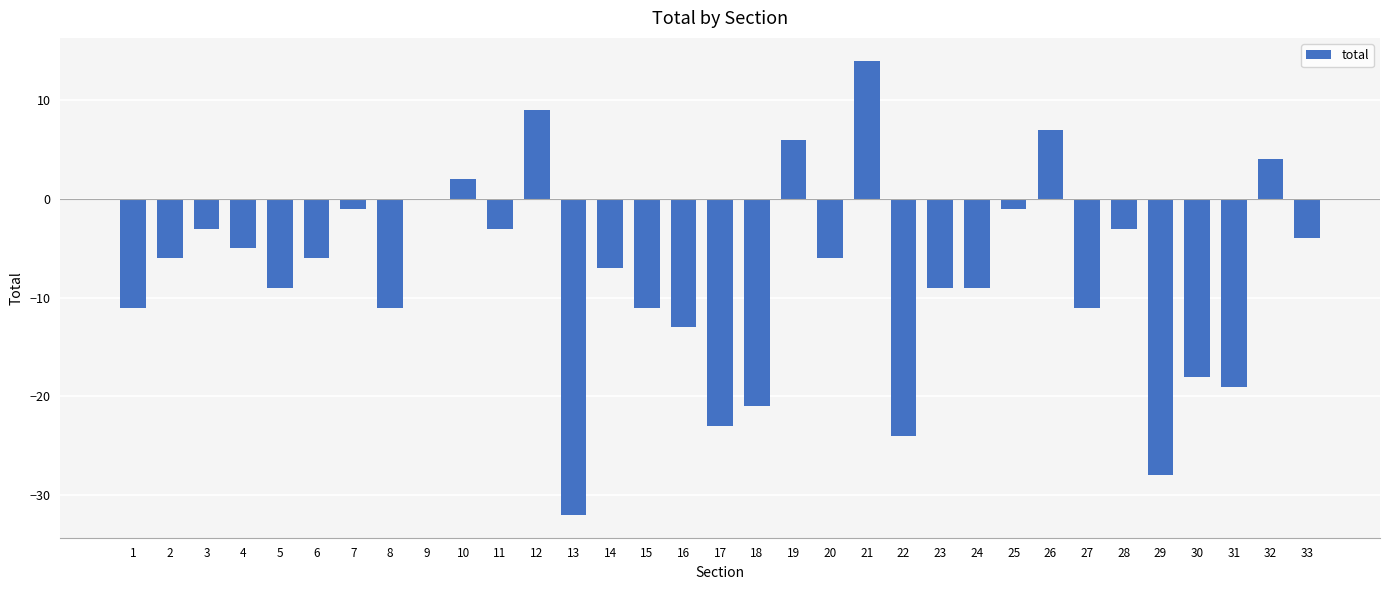

Which label corresponds to the largest value in the chart?

21